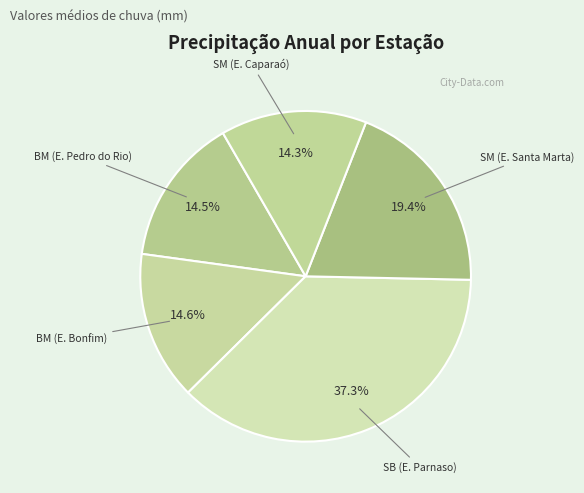

What portion of the pie excludes SB (E. Parnaso)?

62.7%